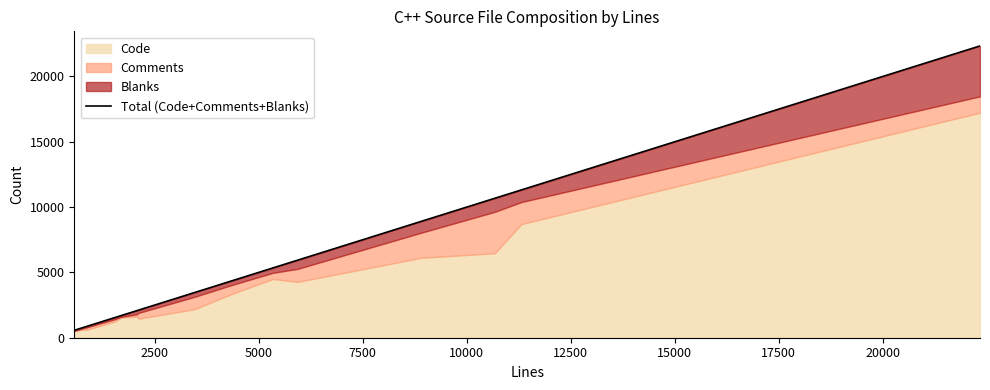

What is the smallest value displayed?

568